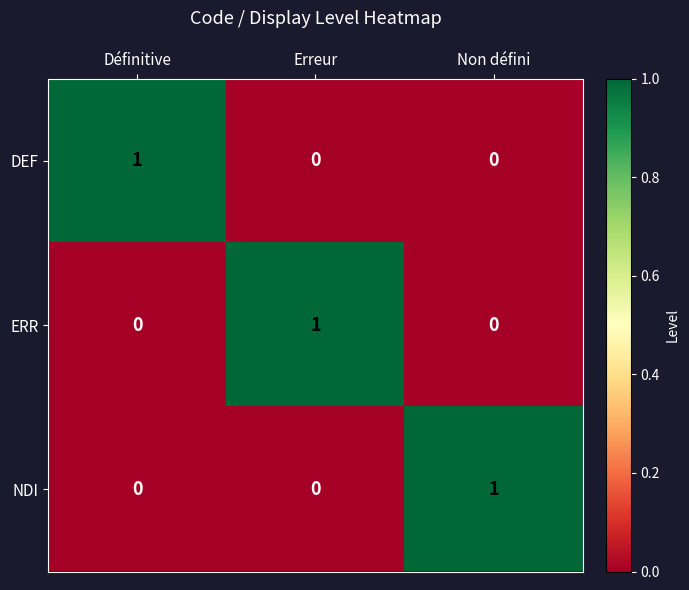

At which label does DEF reach its peak?

Définitive